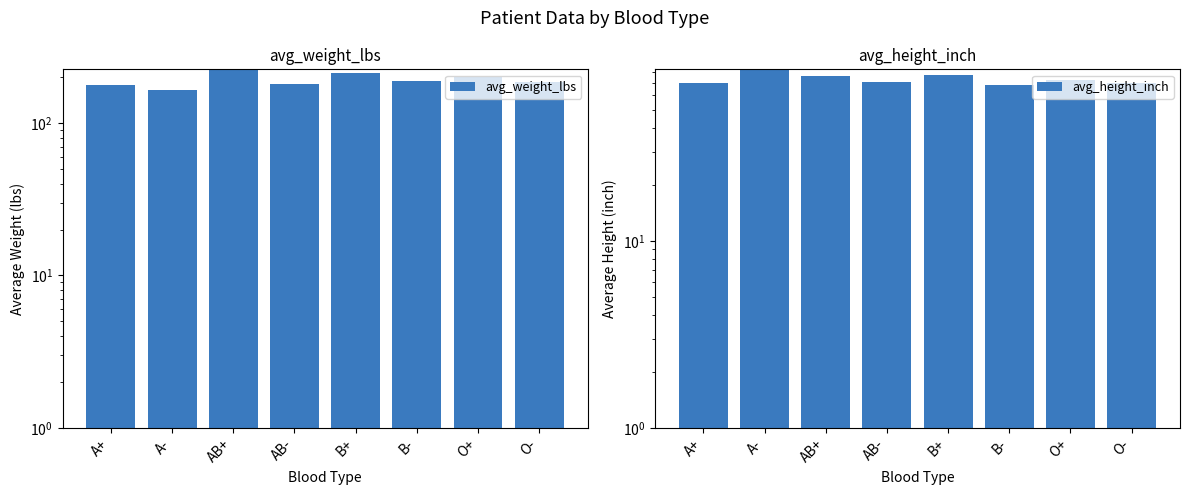

What is the maximum value for avg_weight_lbs?

221.3